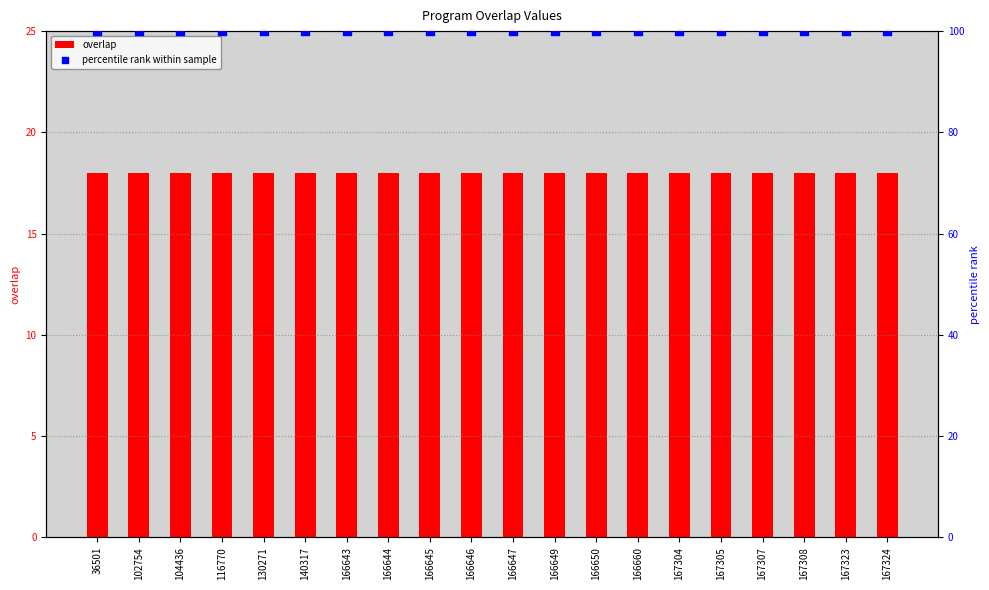

What is the total value across all series at 167305?

118